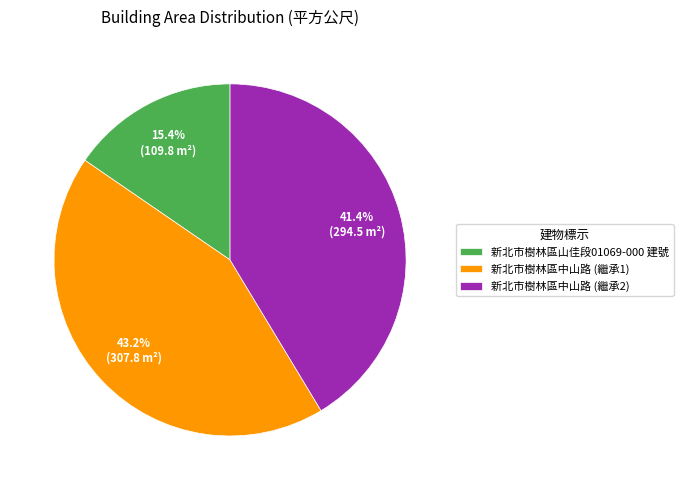

Rank the categories by value from highest to lowest.

新北市樹林區中山路 (繼承1), 新北市樹林區中山路 (繼承2), 新北市樹林區山佳段01069-000 建號